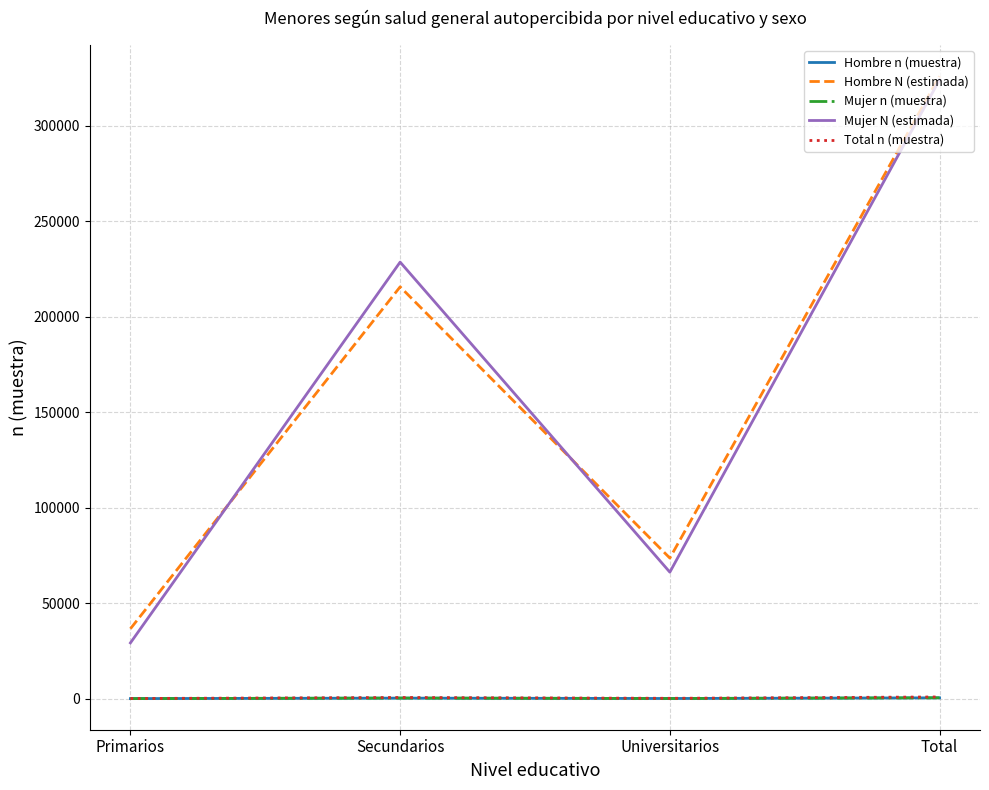

Read the Total n (muestra) value at Primarios, to the nearest 10.

90